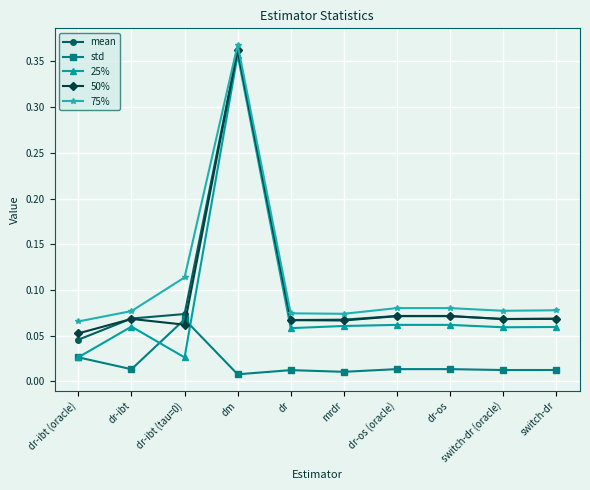

True or false: 75% and std cross at least once.

False